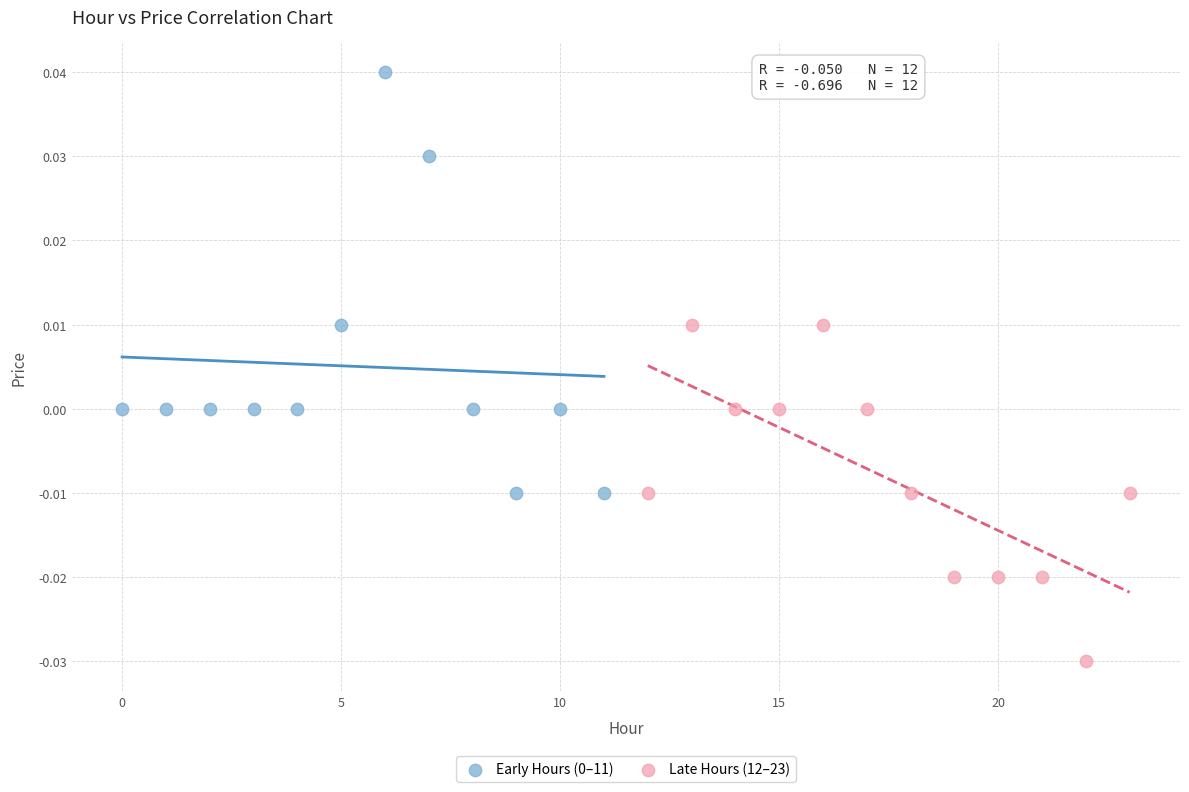

Which series reaches the minimum Y coordinate?

Late Hours (12–23)